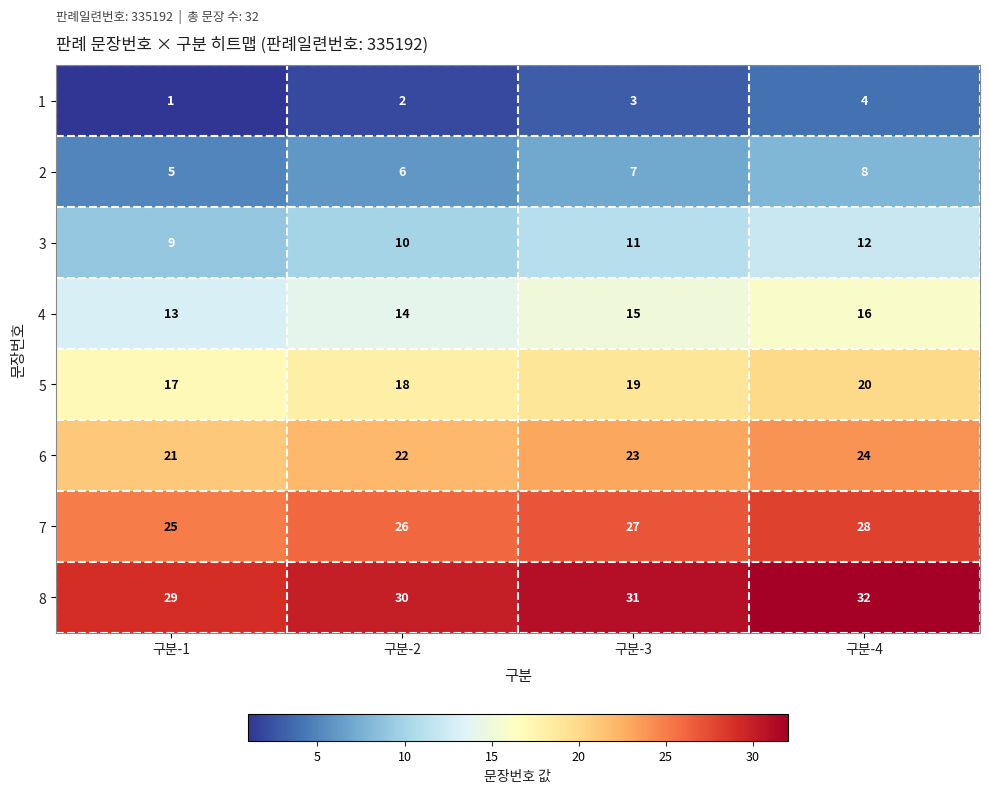

What is the sum of all 6 values?

90